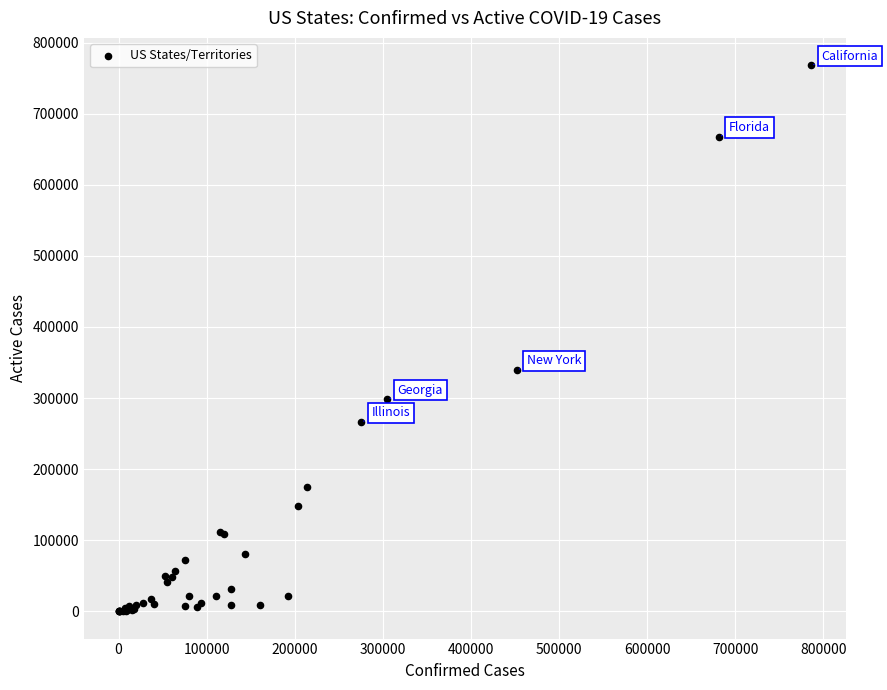

What Y value in the scatter plot is closest to 384147?

339856